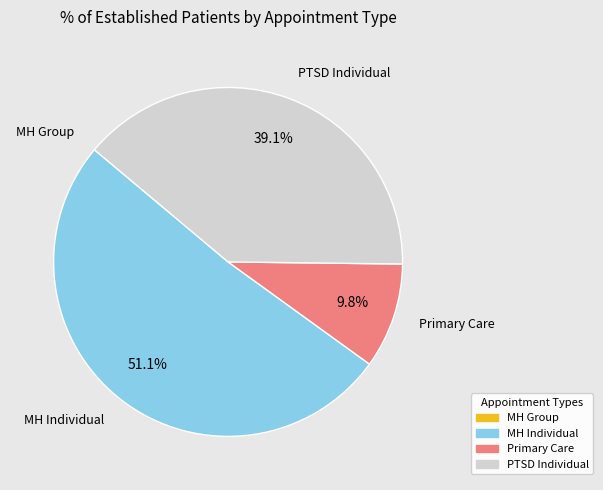

Does any single category account for the majority?

Yes